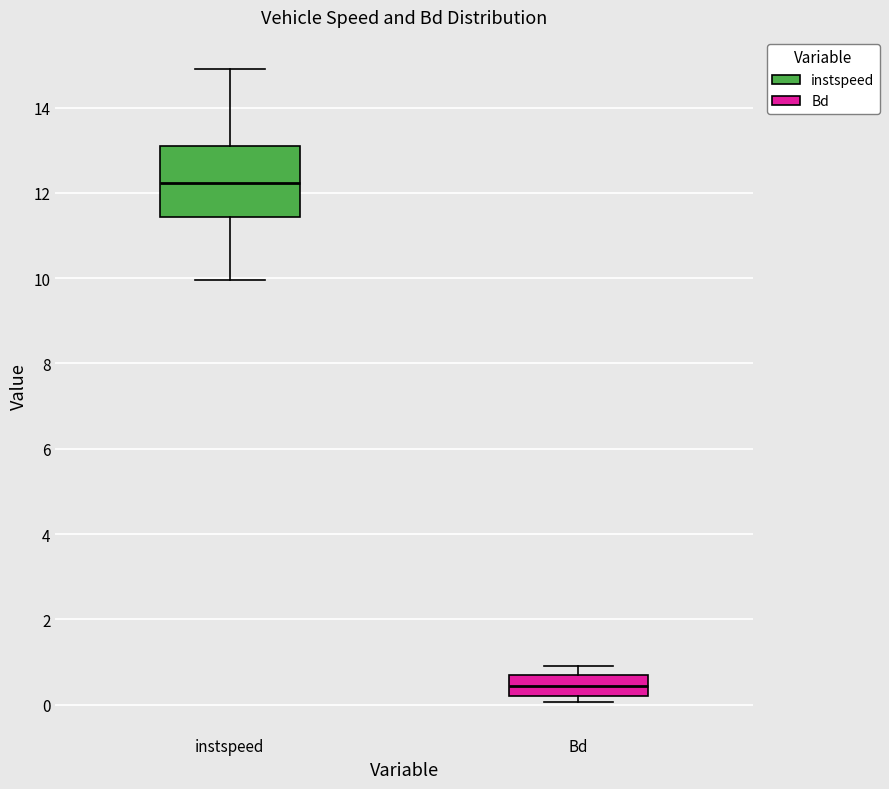

Which box is the tallest, from its lower edge to its upper edge?

instspeed